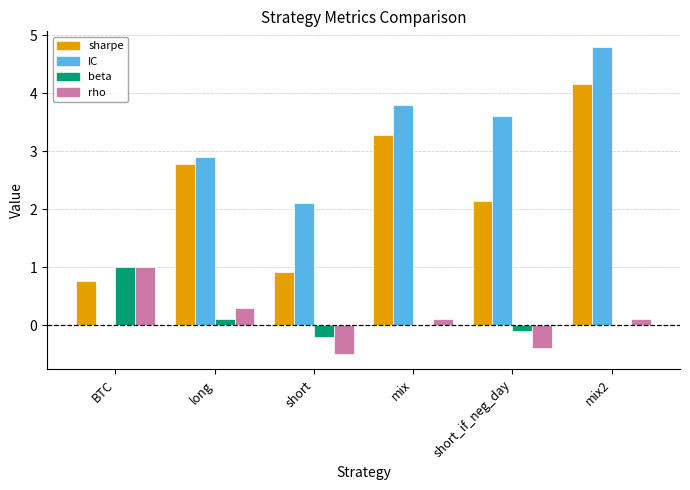

True or false: sharpe has a value of 0.3 at BTC.

False